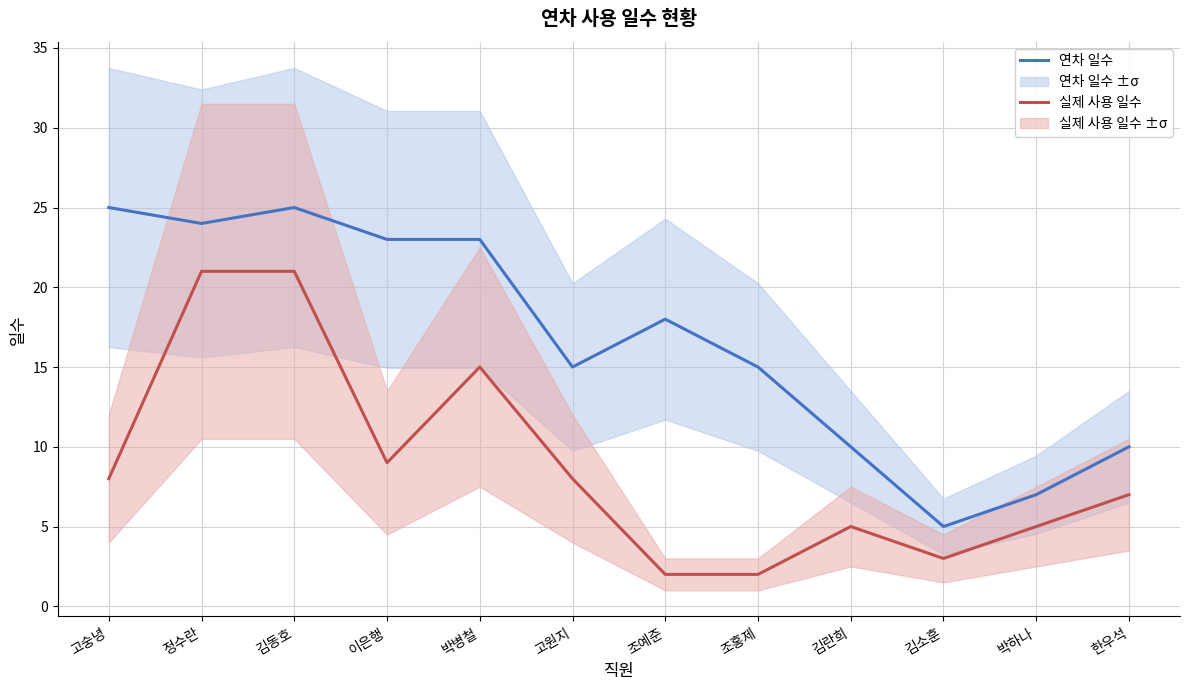

True or false: 실제 사용 일수 and 연차 일수 intersect in this chart.

False